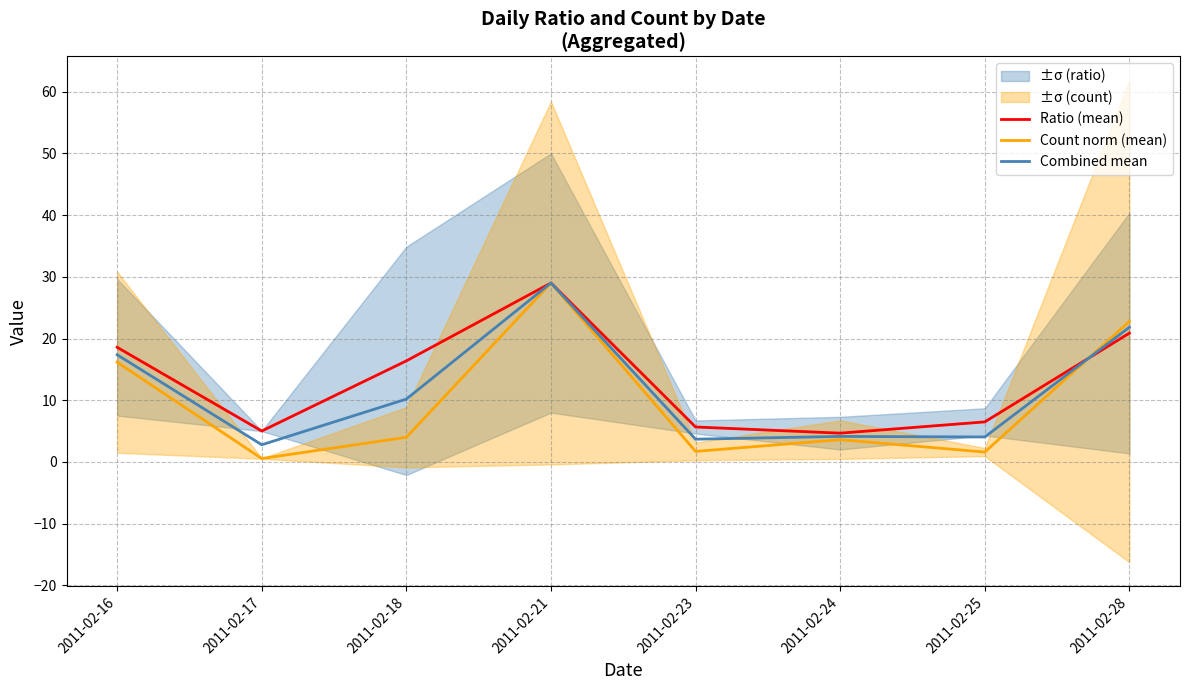

Which series has the widest spread of values?

Count norm (mean)